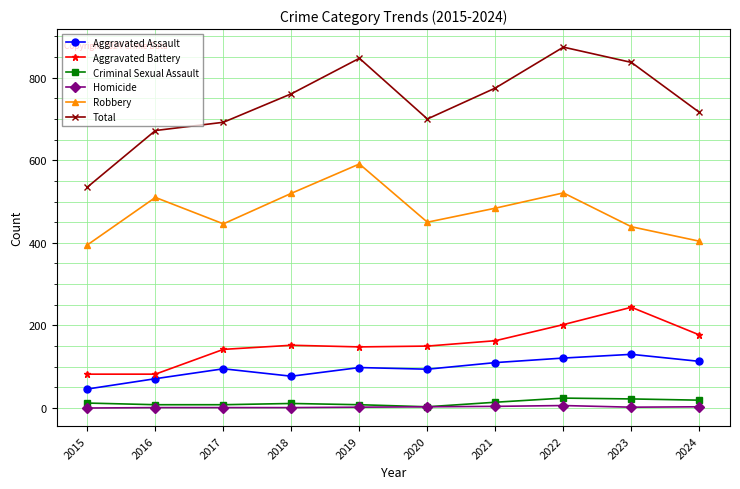

True or false: Robbery and Aggravated Battery cross at least once.

False